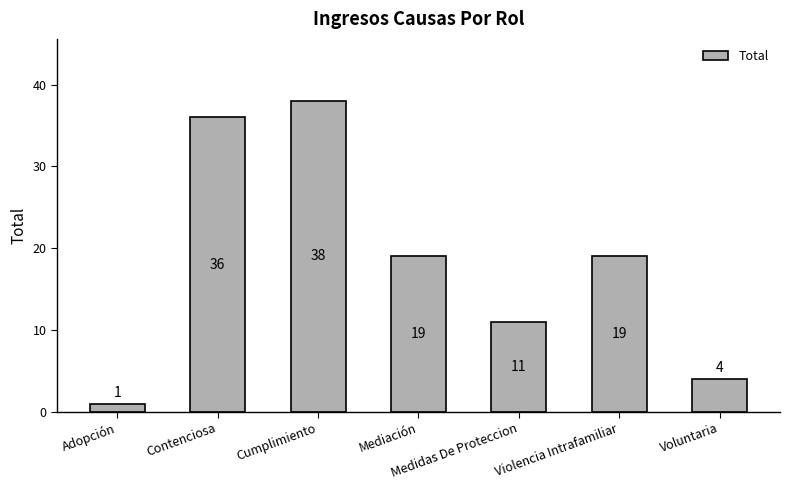

What is the average value?

18